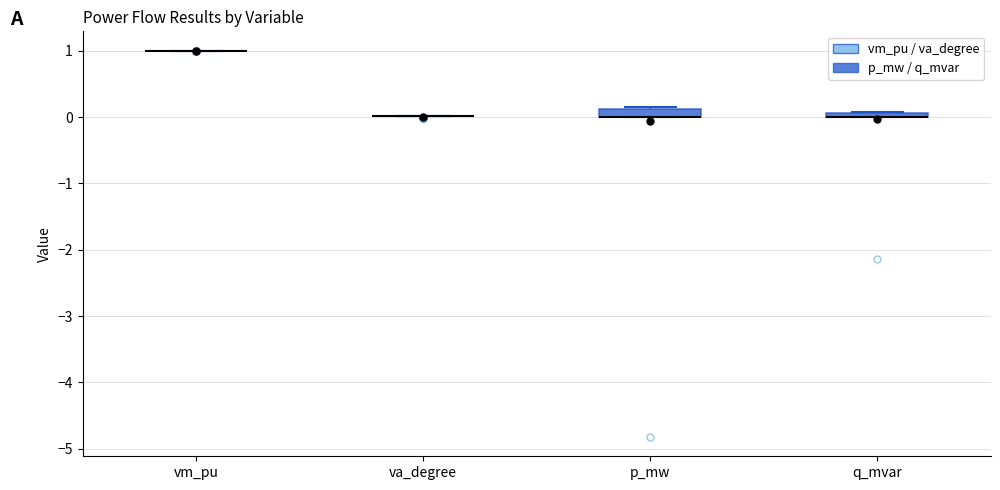

Where is the lower edge of the box for q_mvar on the y-axis? The values are not printed on the chart, so give them approximately, as read against the axis.

0.0